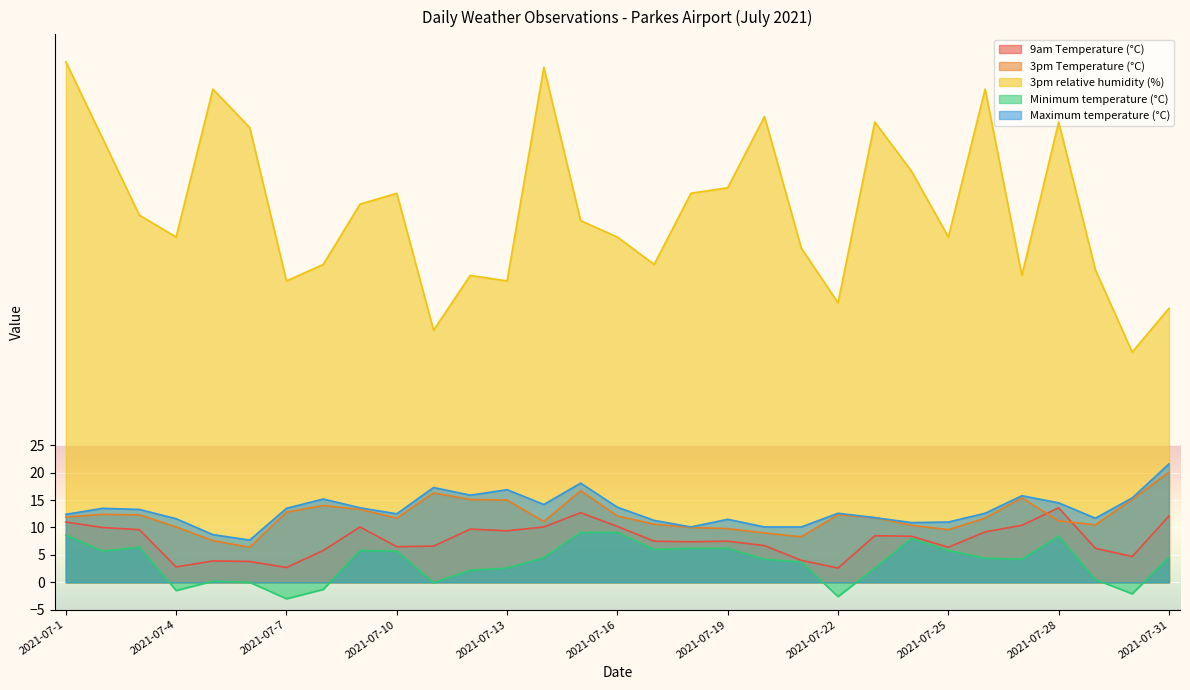

At which category does 3pm Temperature (°C) reach its first local peak?

2021-07-2